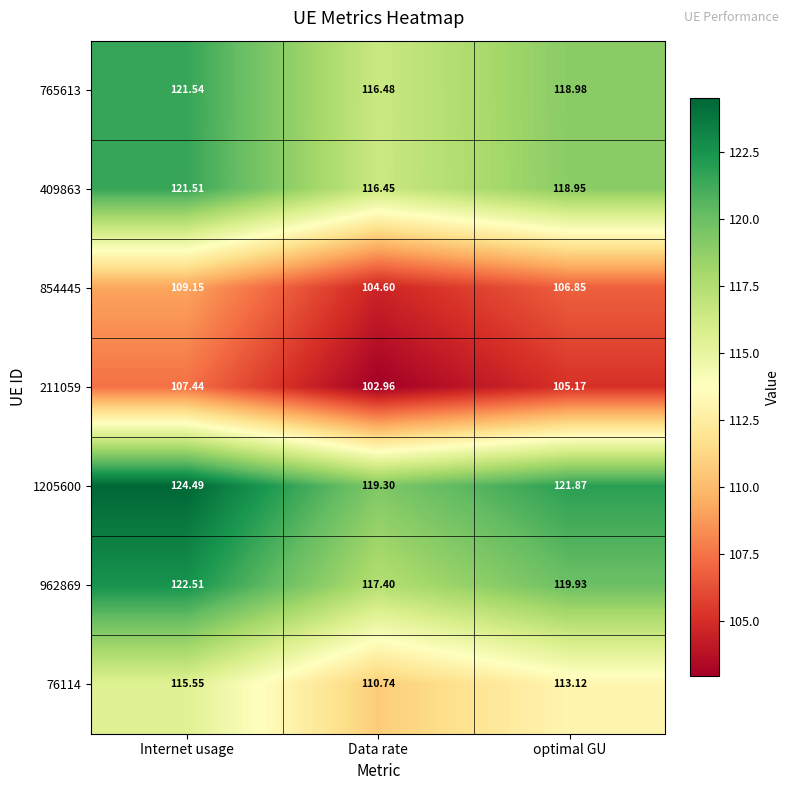

Which category has the lowest value across all series?

Data rate